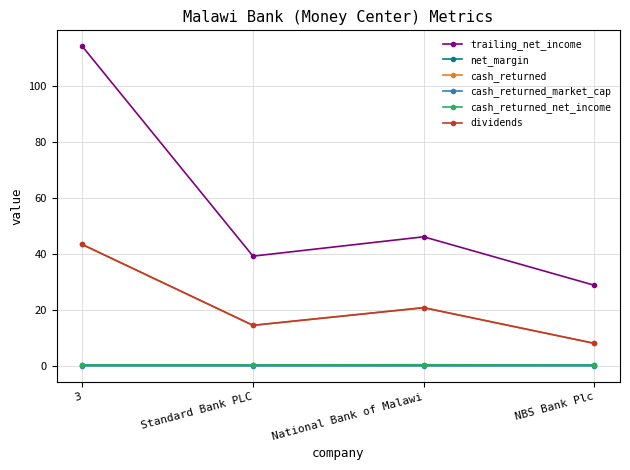

Is this an area chart (filled region under the line)?

No